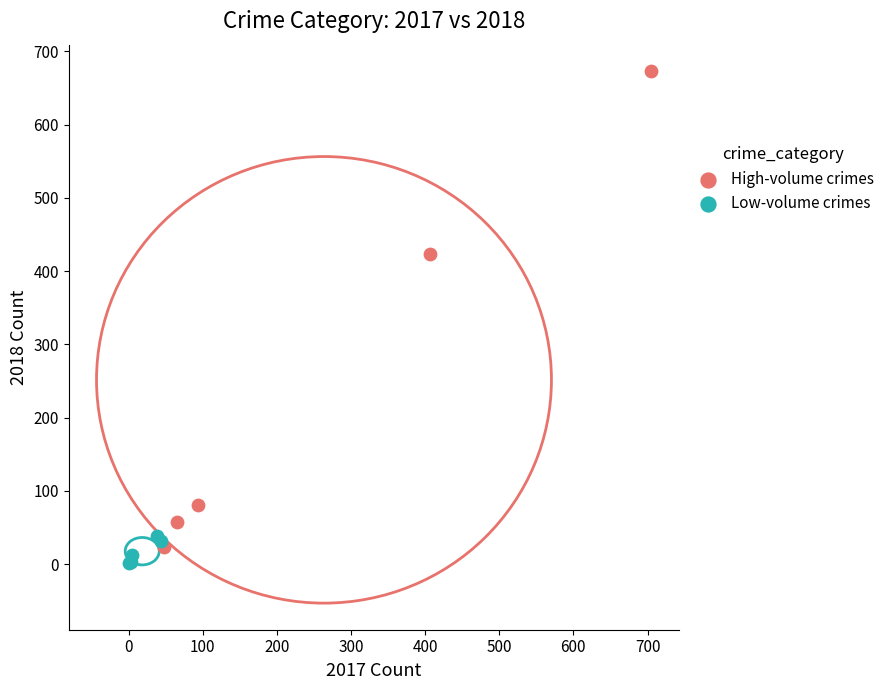

What are all the series names shown in the legend?

High-volume crimes, Low-volume crimes